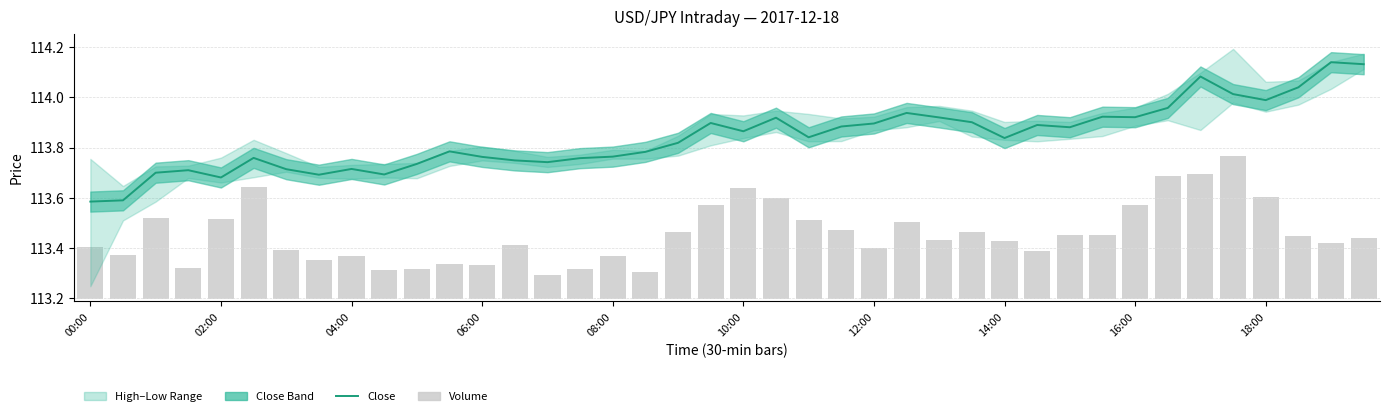

Is it true that Volume equals 0.1 at 12:00?

False